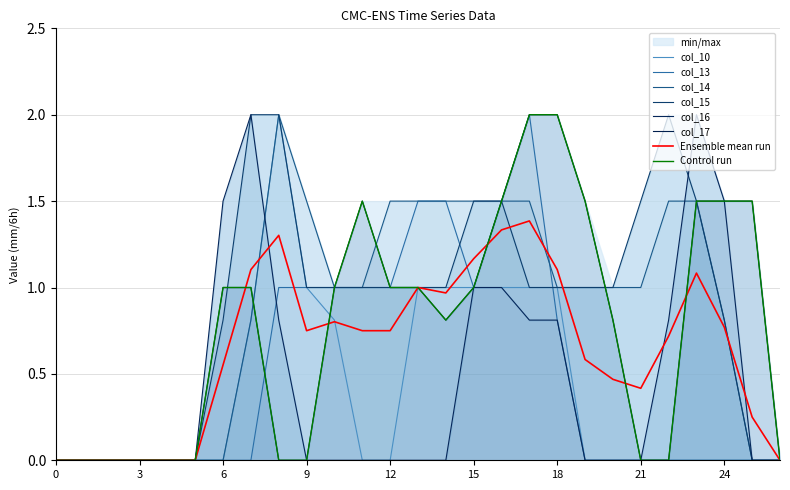

True or false: col_17 has a value of 0.2 at 6.

False